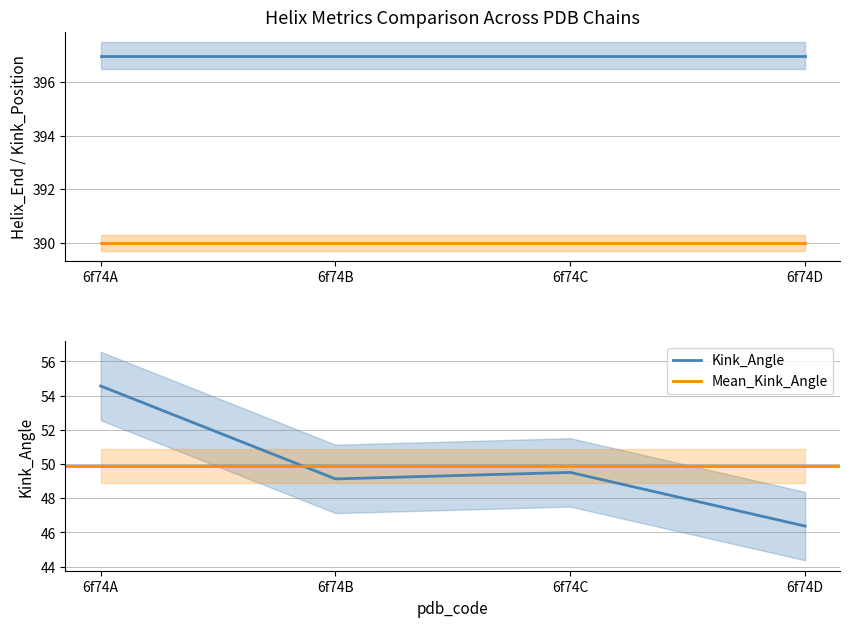

Which series changed the most between 6f74B and 6f74C?

Kink_Angle